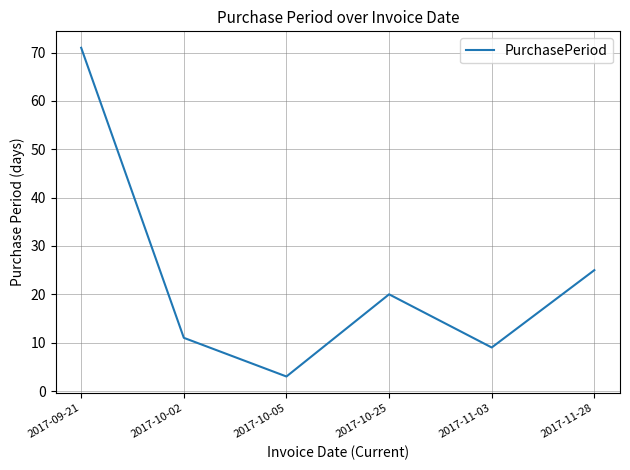

At which category does the data reach its first local valley?

2017-10-05